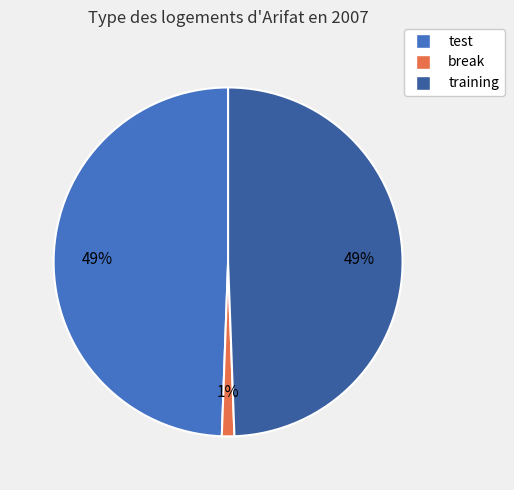

True or false: training accounts for 49% of the total.

True